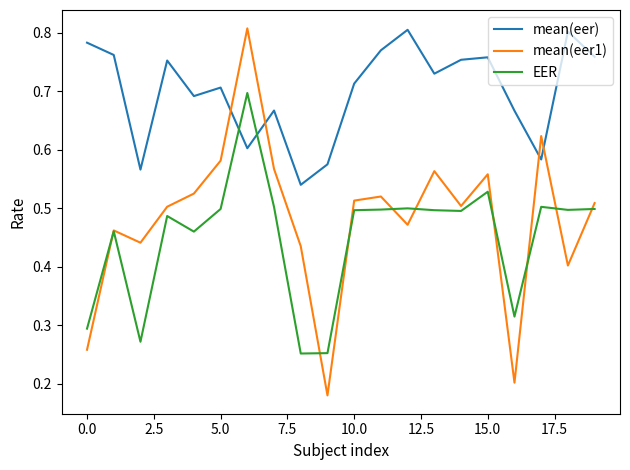

What are all the series names shown in the legend?

mean(eer), mean(eer1), EER